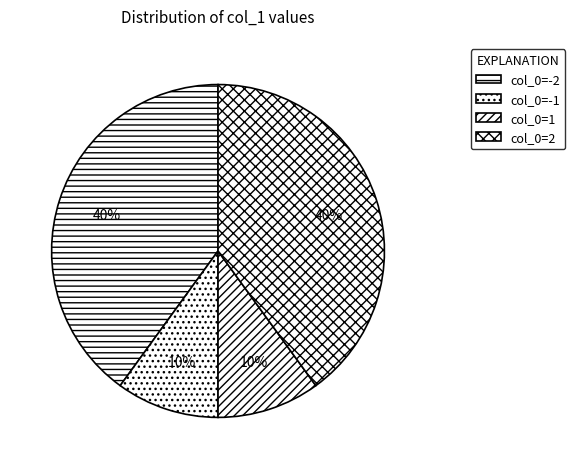

The col_0=2 slice represents 34% of the pie. True or false?

False